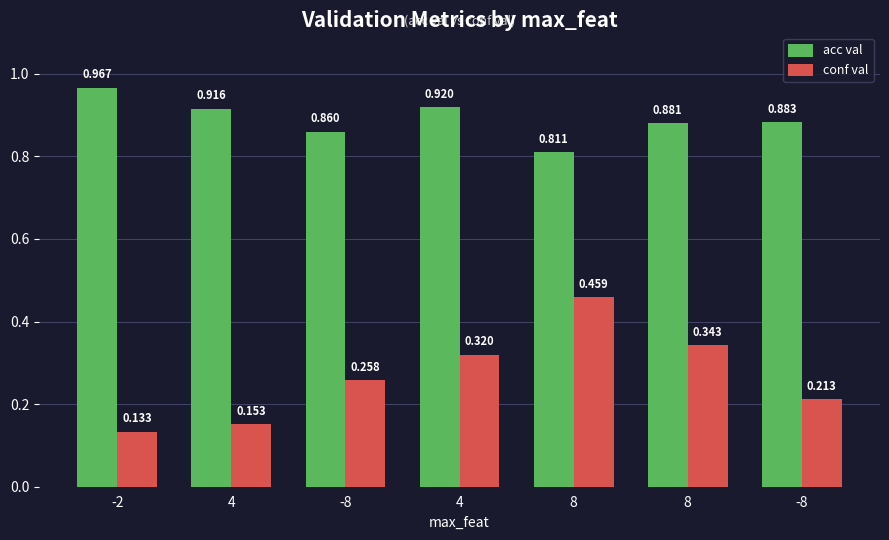

What is the smallest value displayed?

0.1